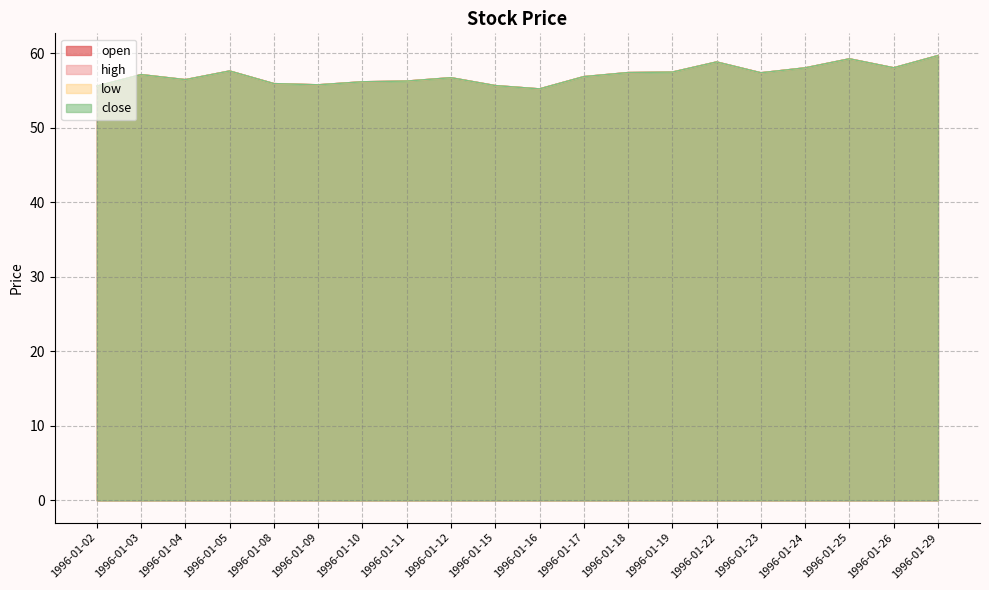

What are all the series names shown in the legend?

open, high, low, close